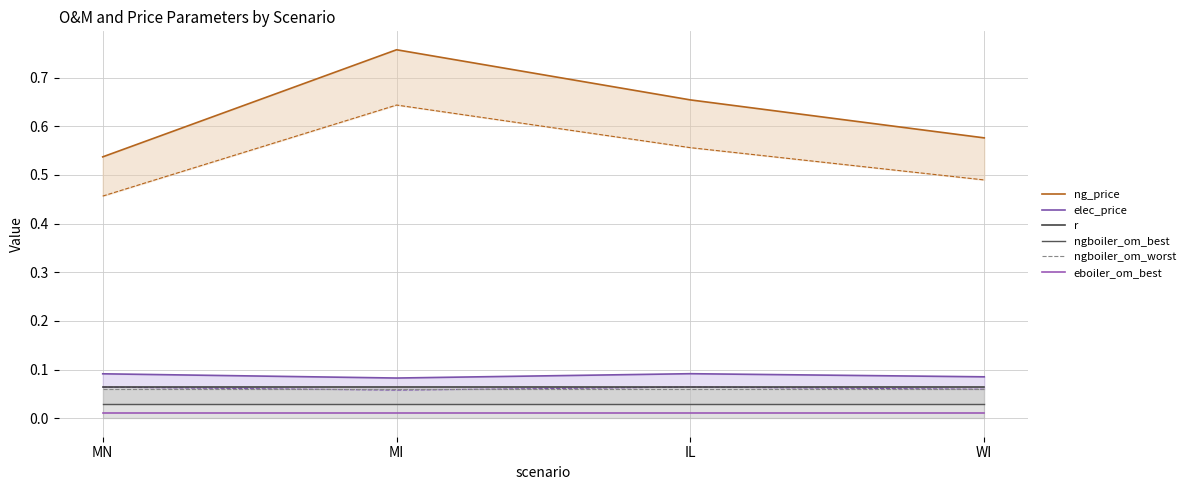

Reading left to right, transcribe all the data shown in this chart.

ng_price: MN=0.5	MI=0.8	IL=0.7	WI=0.6
elec_price: MN=0.1	MI=0.1	IL=0.1	WI=0.1
r: MN=0.1	MI=0.1	IL=0.1	WI=0.1
ngboiler_om_best: MN=0.0	MI=0.0	IL=0.0	WI=0.0
ngboiler_om_worst: MN=0.1	MI=0.1	IL=0.1	WI=0.1
eboiler_om_best: MN=0.0	MI=0.0	IL=0.0	WI=0.0